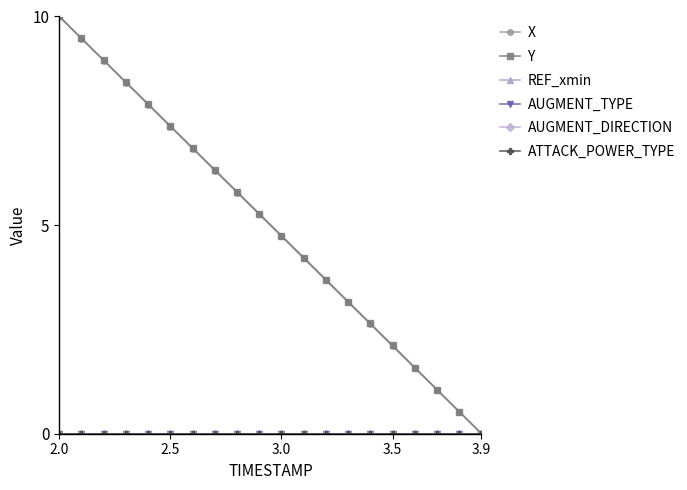

True or false: Y and ATTACK_POWER_TYPE intersect in this chart.

False